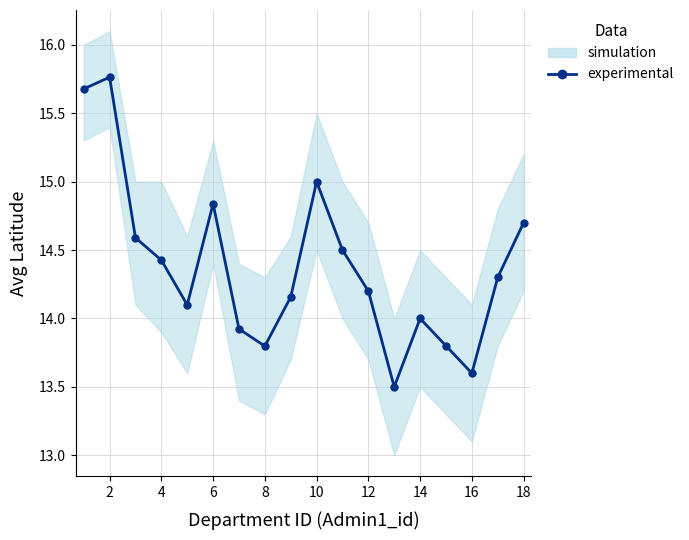

What is the sum of all values?

258.9